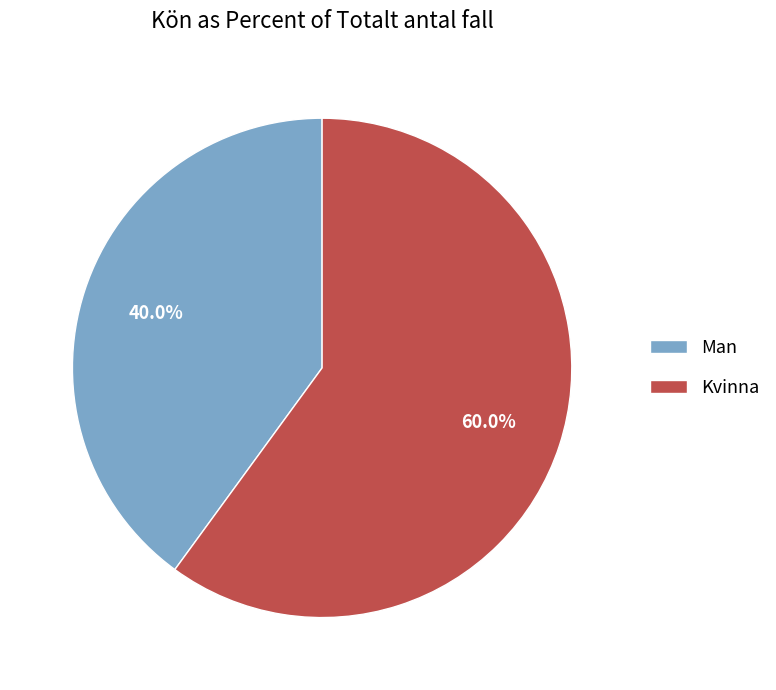

To the nearest percent, what portion does Man represent?

40%